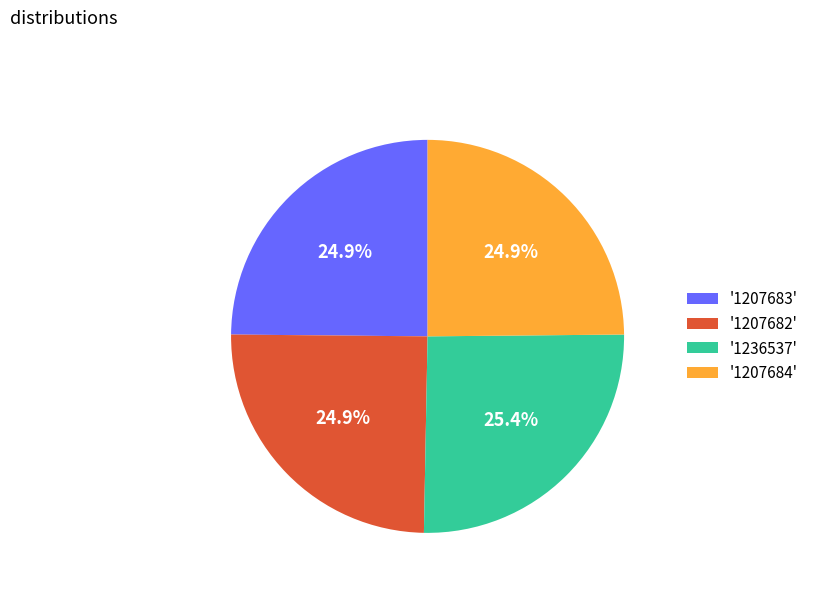

What portion of the pie excludes '1207684'?

75.1%